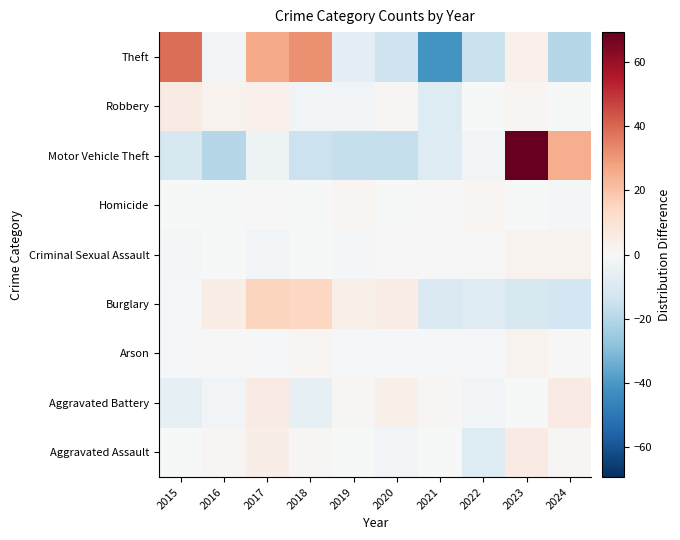

Reading left to right, extract all data points from this chart.

Aggravated Assault: 2015=-0.3	2016=0.7	2017=4.7	2018=0.7	2019=-0.3	2020=-2.3	2021=-0.3	2022=-9.3	2023=5.7	2024=0.7
Aggravated Battery: 2015=-6.2	2016=-2.2	2017=5.8	2018=-6.2	2019=0.8	2020=3.8	2021=0.8	2022=-2.2	2023=-0.2	2024=5.8
Arson: 2015=-0.7	2016=0.3	2017=-0.7	2018=1.3	2019=-0.7	2020=-0.7	2021=-0.7	2022=-0.7	2023=2.3	2024=0.3
Burglary: 2015=-0.8	2016=5.2	2017=15.2	2018=14.2	2019=4.2	2020=5.2	2021=-9.8	2022=-8.8	2023=-11.8	2024=-12.8
Criminal Sexual Assault: 2015=-1.5	2016=-0.5	2017=-2.5	2018=-0.5	2019=-1.5	2020=0.5	2021=0.5	2022=0.5	2023=2.5	2024=2.5
Homicide: 2015=-0.5	2016=-0.5	2017=0.5	2018=-0.5	2019=1.5	2020=-0.5	2021=0.5	2022=1.5	2023=-0.5	2024=-1.5
Motor Vehicle Theft: 2015=-11.7	2016=-19.7	2017=-3.7	2018=-14.7	2019=-16.7	2020=-16.7	2021=-8.7	2022=-2.7	2023=69.3	2024=25.3
Robbery: 2015=5.6	2016=2.6	2017=3.6	2018=-2.4	2019=-2.4	2020=1.6	2021=-9.4	2022=-0.4	2023=1.6	2024=-0.4
Theft: 2015=38.5	2016=-2.5	2017=26.5	2018=31.5	2019=-6.5	2020=-14.5	2021=-41.5	2022=-15.5	2023=3.5	2024=-19.5